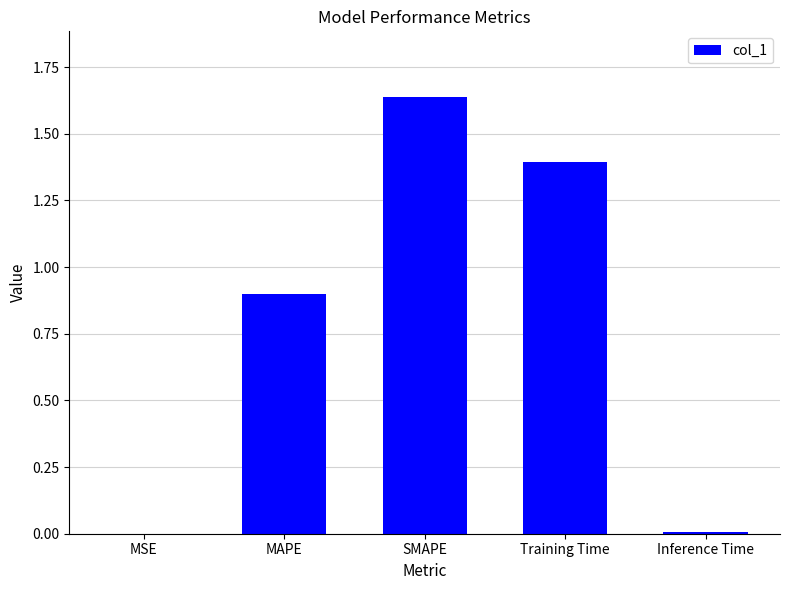

Between Training Time and MSE, which is larger?

Training Time